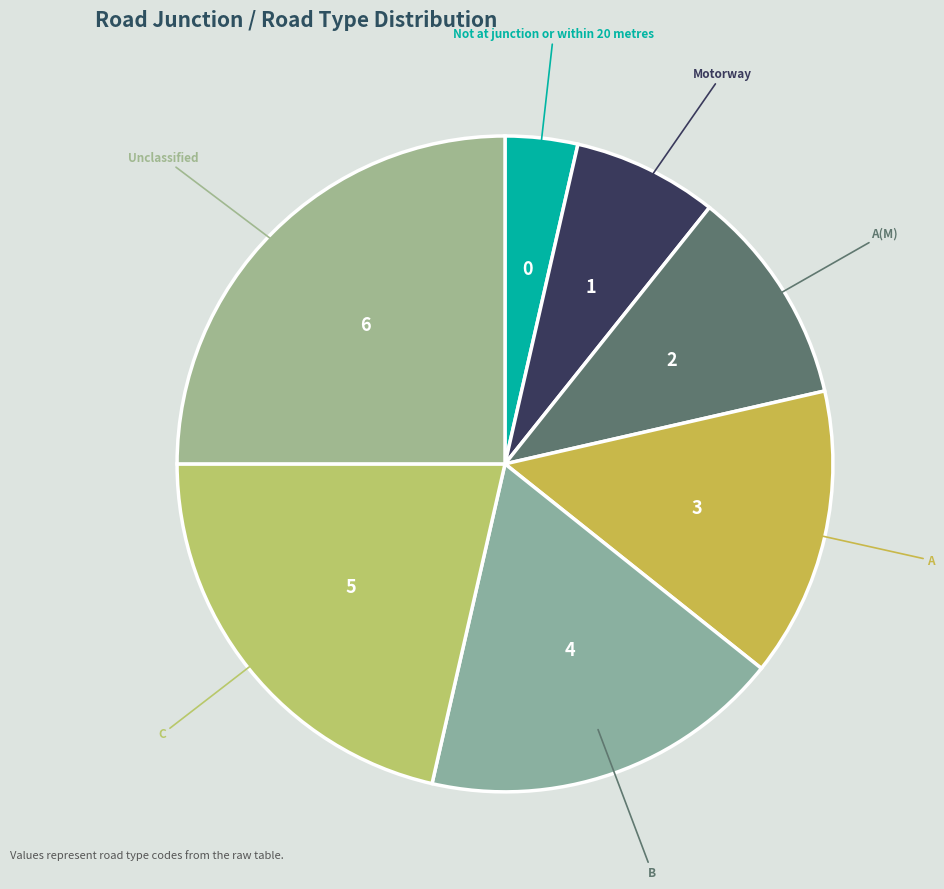

What is the smallest slice in the pie chart?

Not at junction or within 20 metres